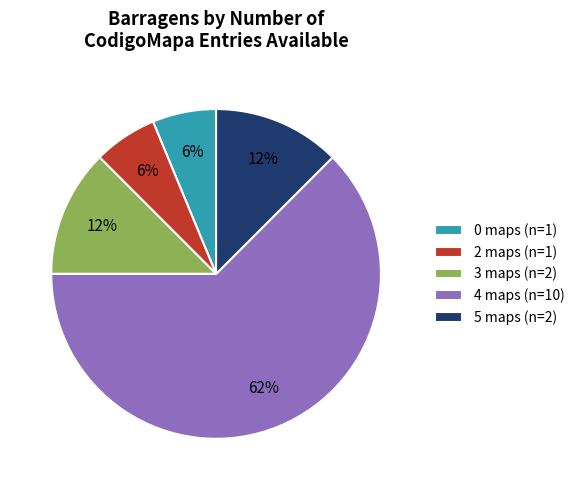

Which slice is the largest?

4 maps (n=10)